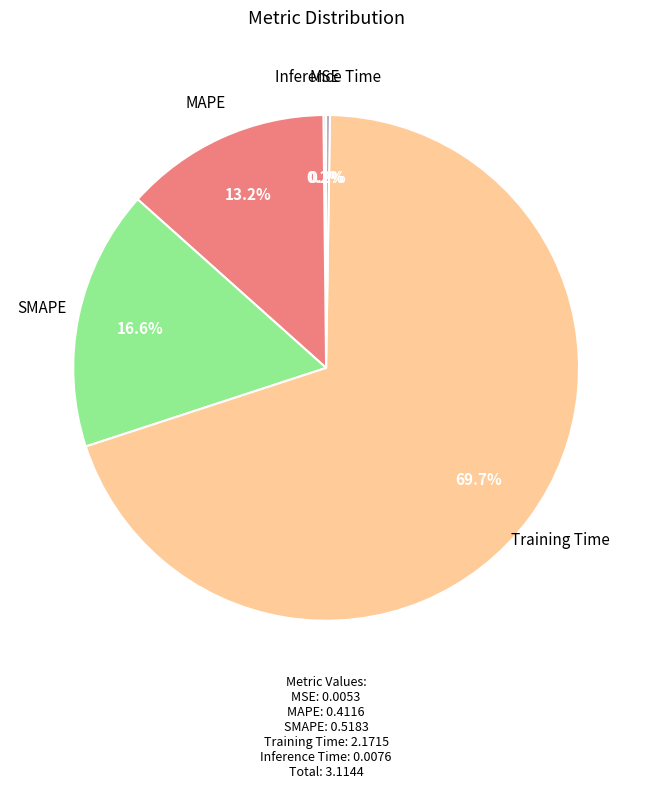

Is there any slice that represents more than half of the pie?

Yes